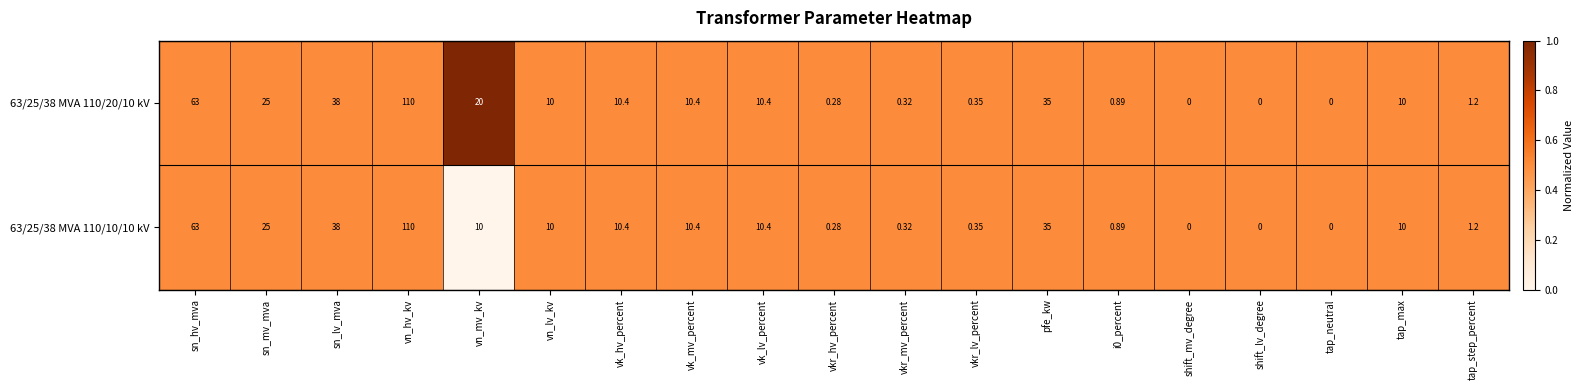

At which category does the chart reach its peak across all series?

vn_hv_kv